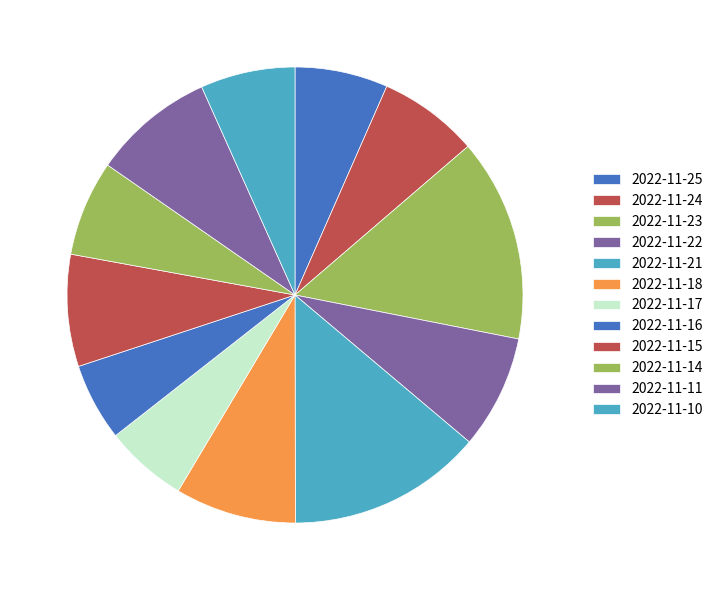

Which category has the smallest portion of the pie?

2022-11-16